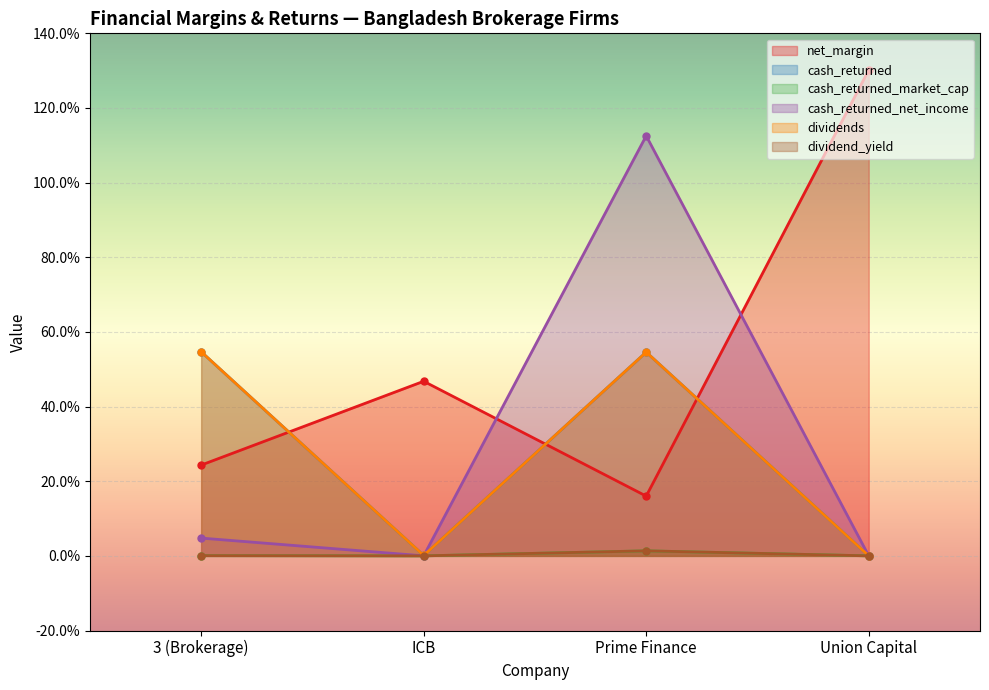

What is the average value of the cash_returned series?

0.3